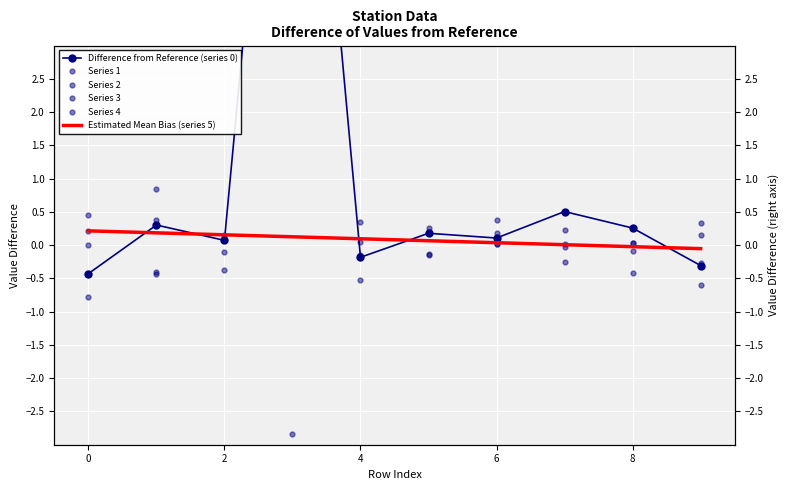

How many positive values does the Series 1 series have?

2